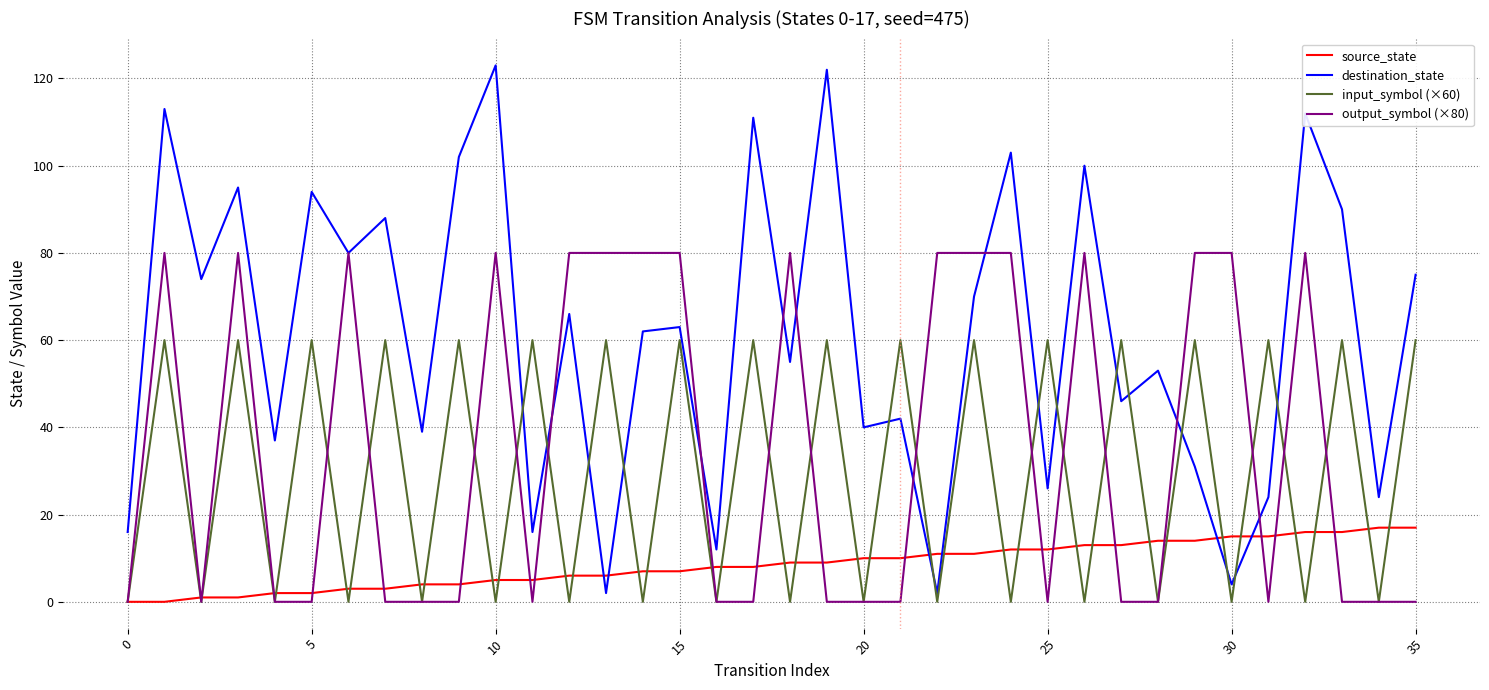

Which series ends up on top after the final intersection of source_state and destination_state?

destination_state